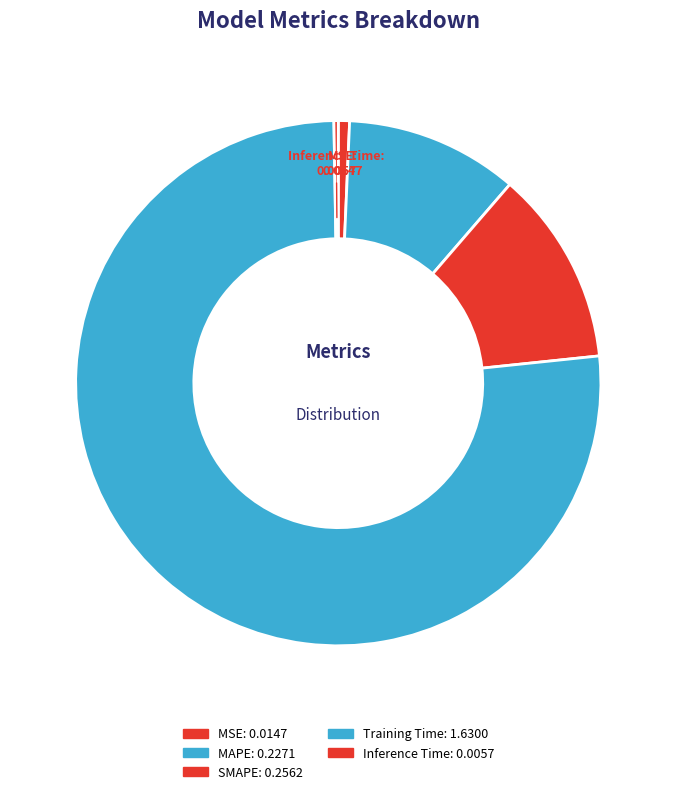

Is it true that MAPE is 11% of the pie?

True